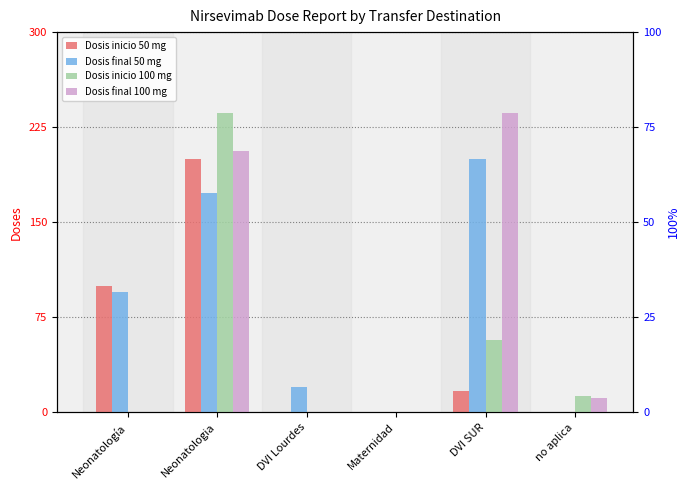

Is the value of Dosis inicio 50 mg at Neonatología greater than the value of Dosis inicio 100 mg at Neonatología?

Yes